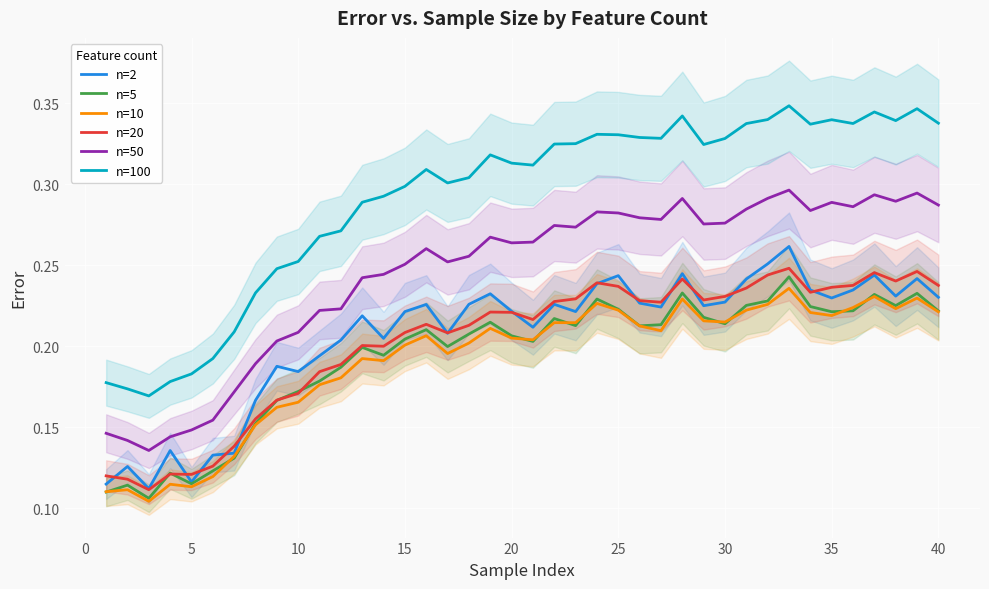

The n=5 series shows 0.2 at 20. True or false?

True